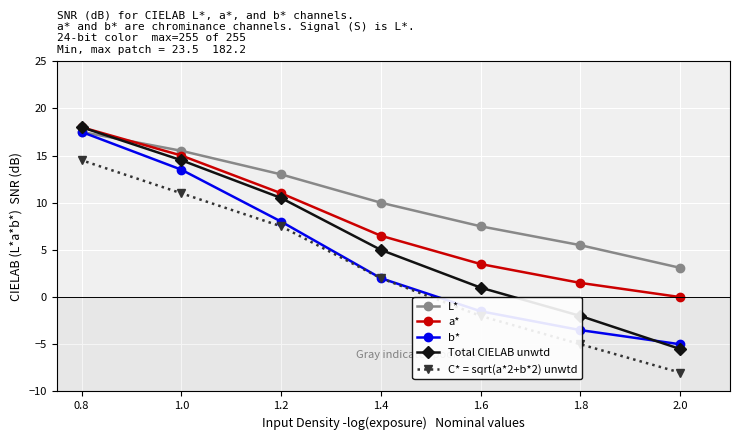

What is the sum of the L* values at 1.4 and 1.0?

25.5